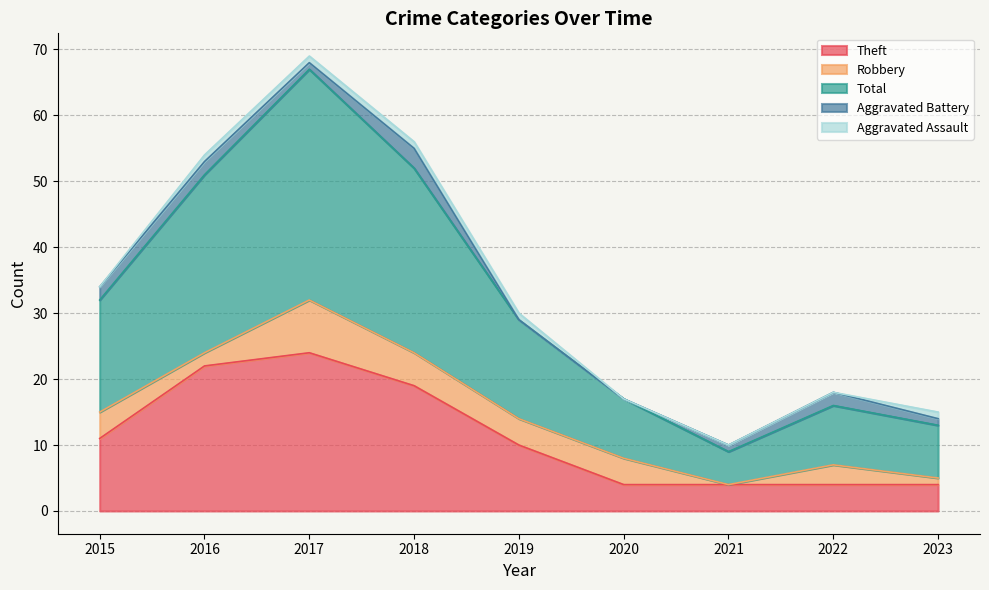

Reading left to right, list all the values displayed in this chart.

Theft: 11	22	24	19	10	4	4	4	4
Robbery: 4	2	8	5	4	4	0	3	1
Total: 17	27	35	28	15	9	5	9	8
Aggravated Battery: 2	2	1	3	0	0	1	2	1
Aggravated Assault: 0	1	1	1	1	0	0	0	1